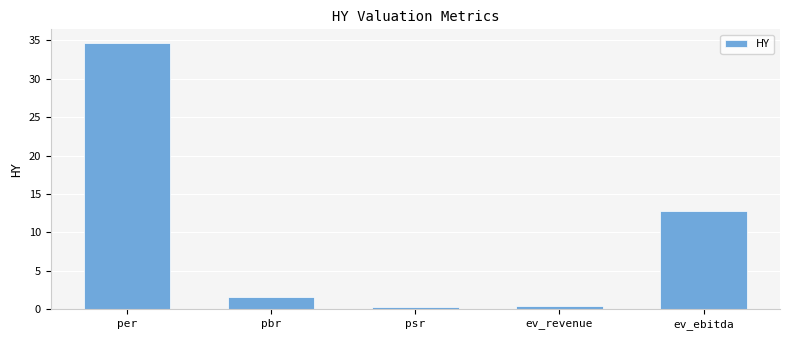

What is the difference between the maximum and minimum values?

34.4